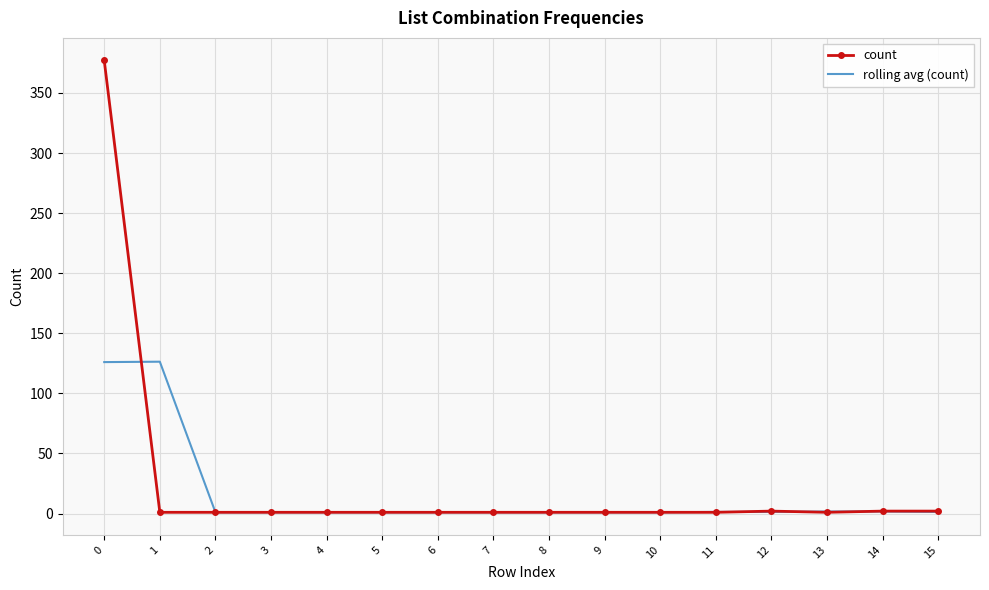

Rank the series by their average value, from lowest to highest.

rolling avg (count), count